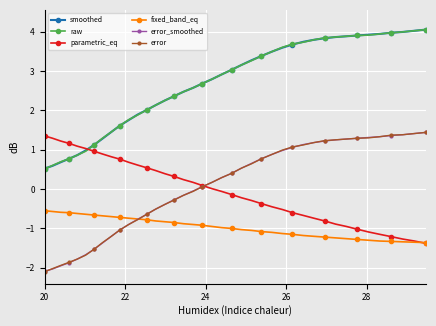

What is the value of the error point at the 5th from the left?

-1.8